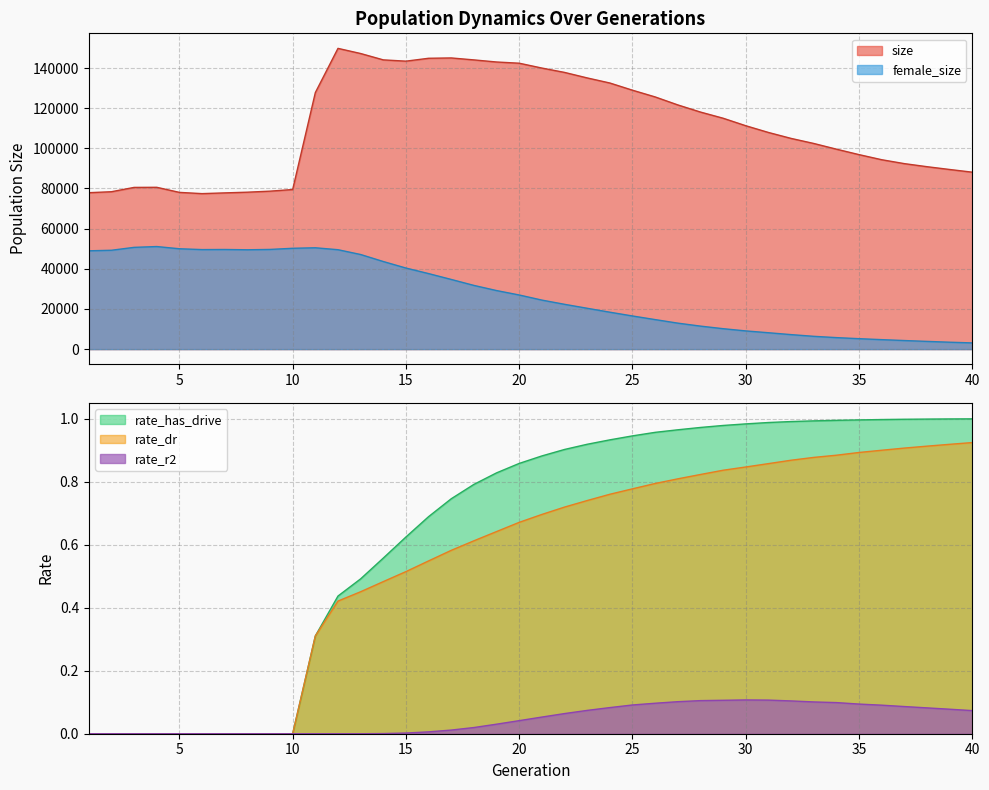

Does the chart display data point markers on the line(s)?

No